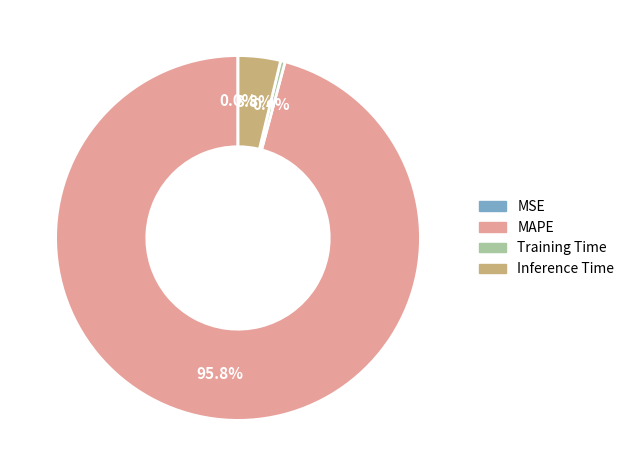

Is the sum of MAPE and Inference Time greater than half?

Yes